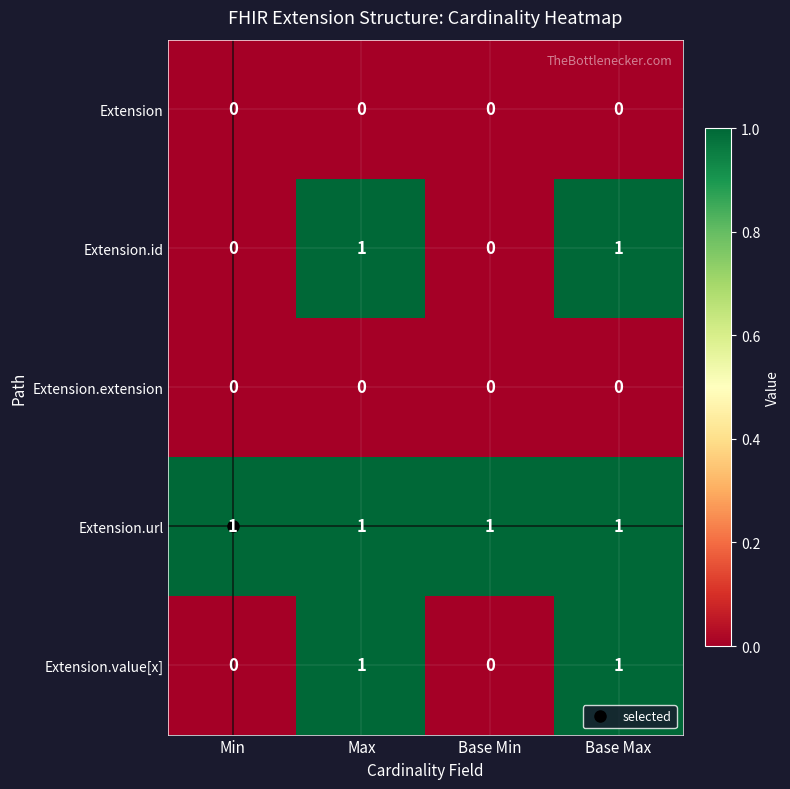

The Extension.id series shows 2 at Max. True or false?

False